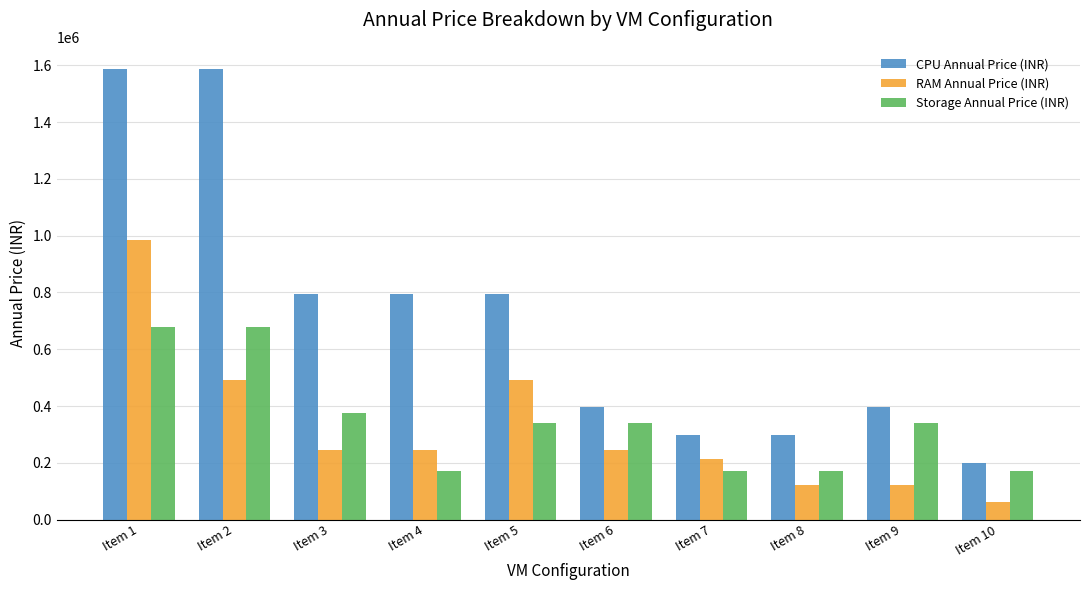

Which category has the lowest value across all series?

Item 10